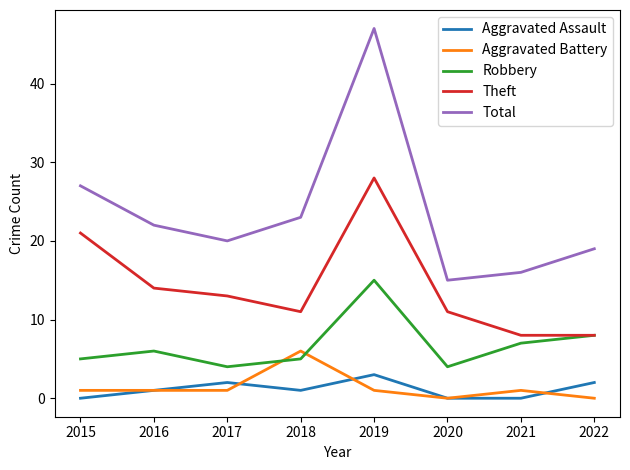

Is it true that Aggravated Battery equals 1 at 2016?

True